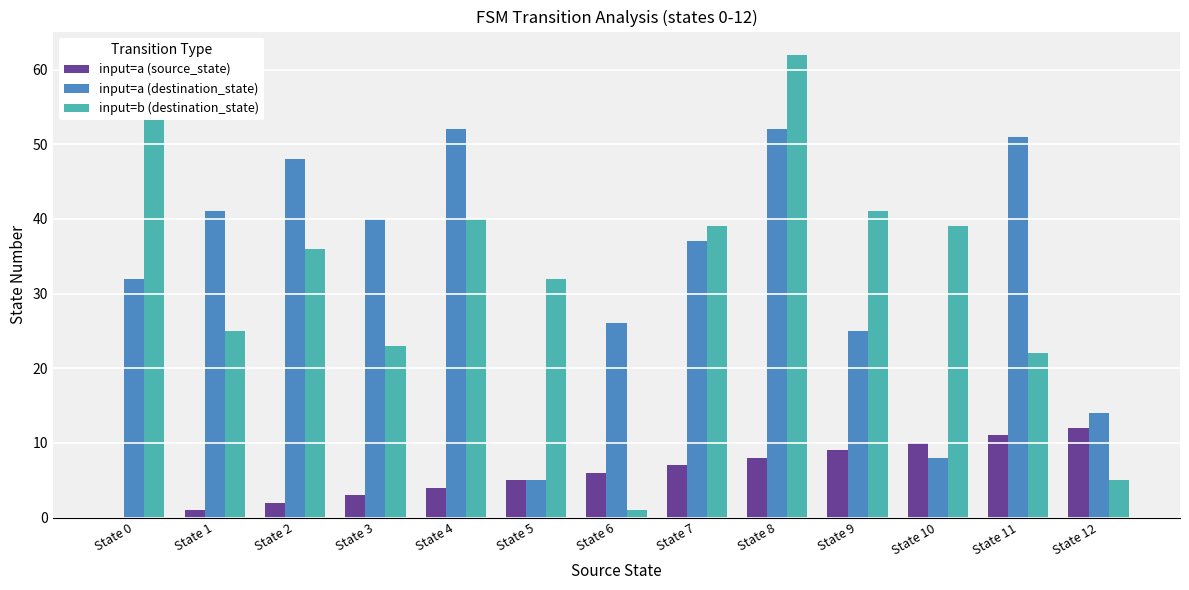

Between State 0 and State 7, which series saw the biggest shift?

input=b (destination_state)